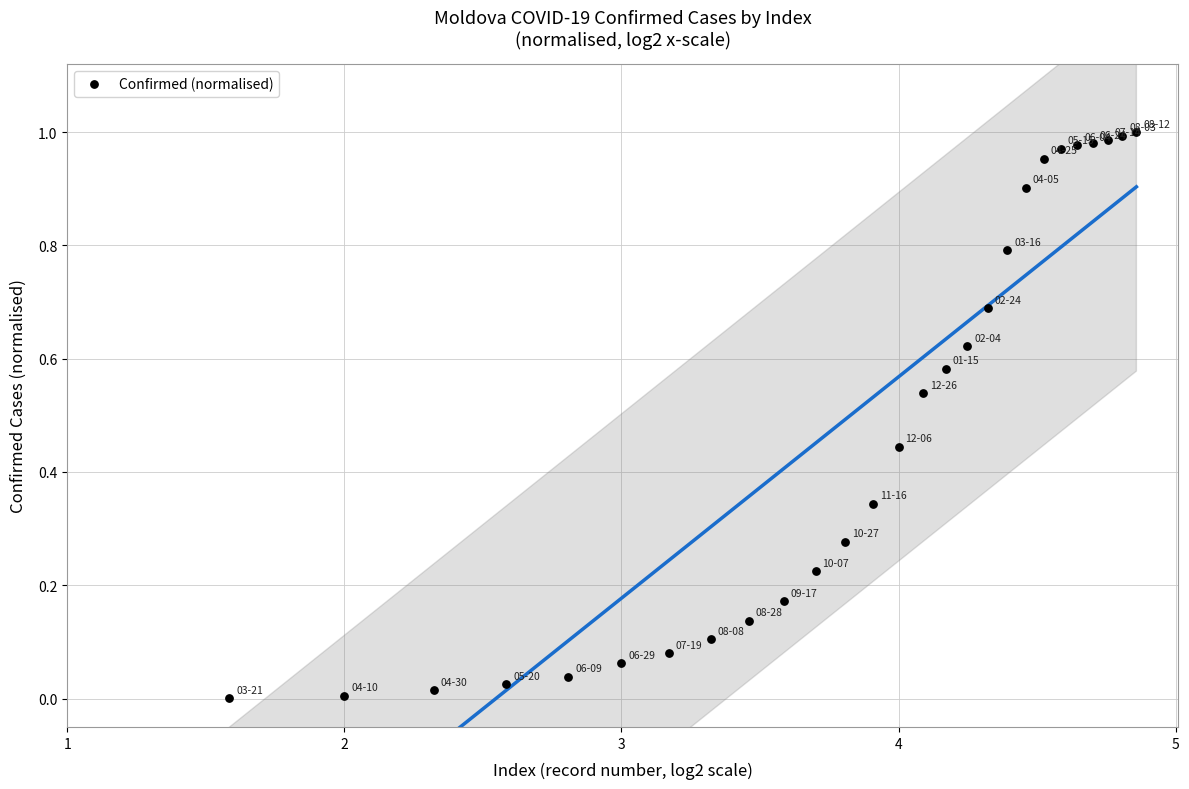

What is the range of X values (max minus min)?

3.3